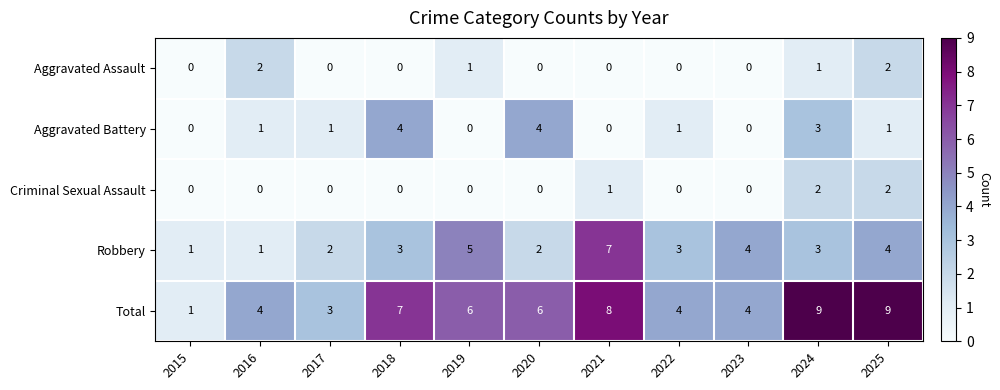

What is the difference between the Robbery values at 2023 and 2015?

3